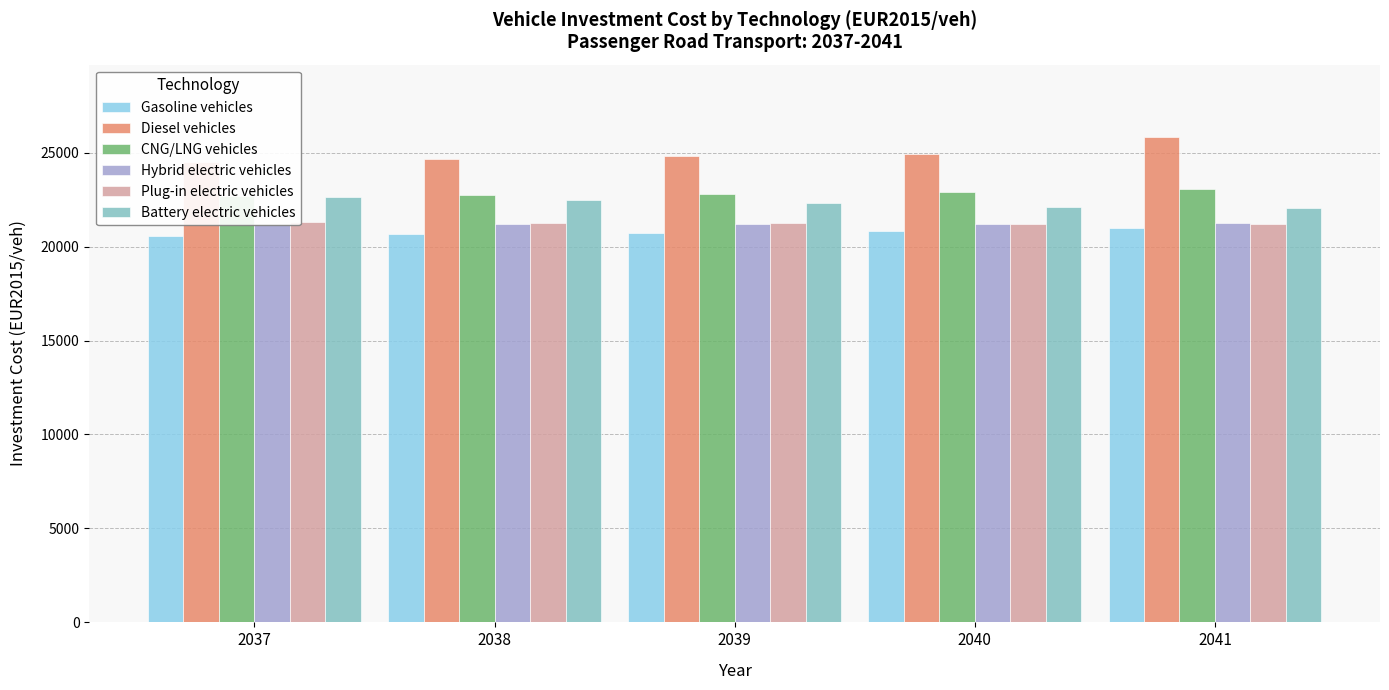

At how many categories does at least one series exceed 24254?

5